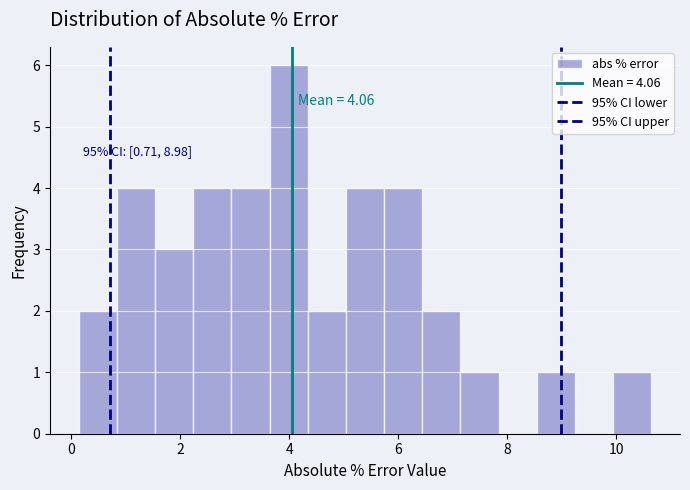

Read against the x-axis, roughly where is the centre of the tallest bar?

4.0